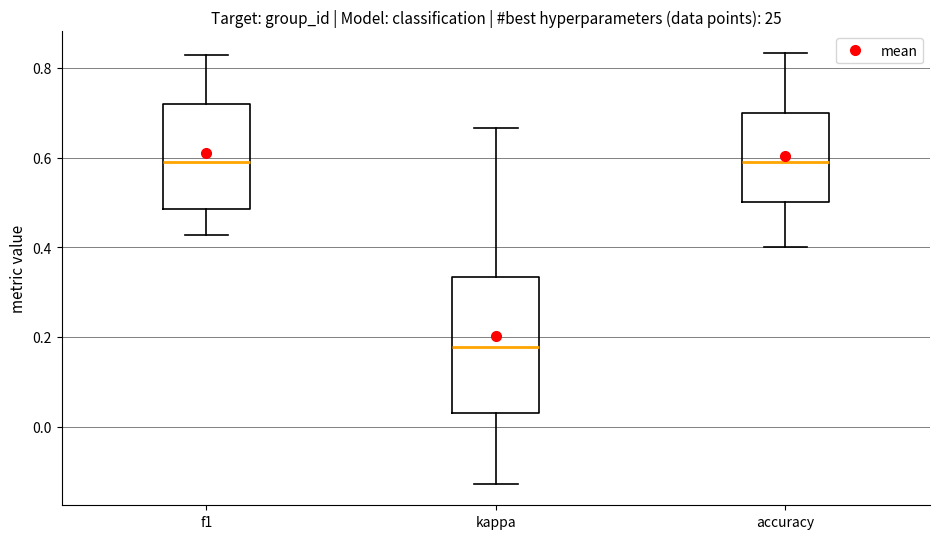

Which box has the lowest median line?

kappa